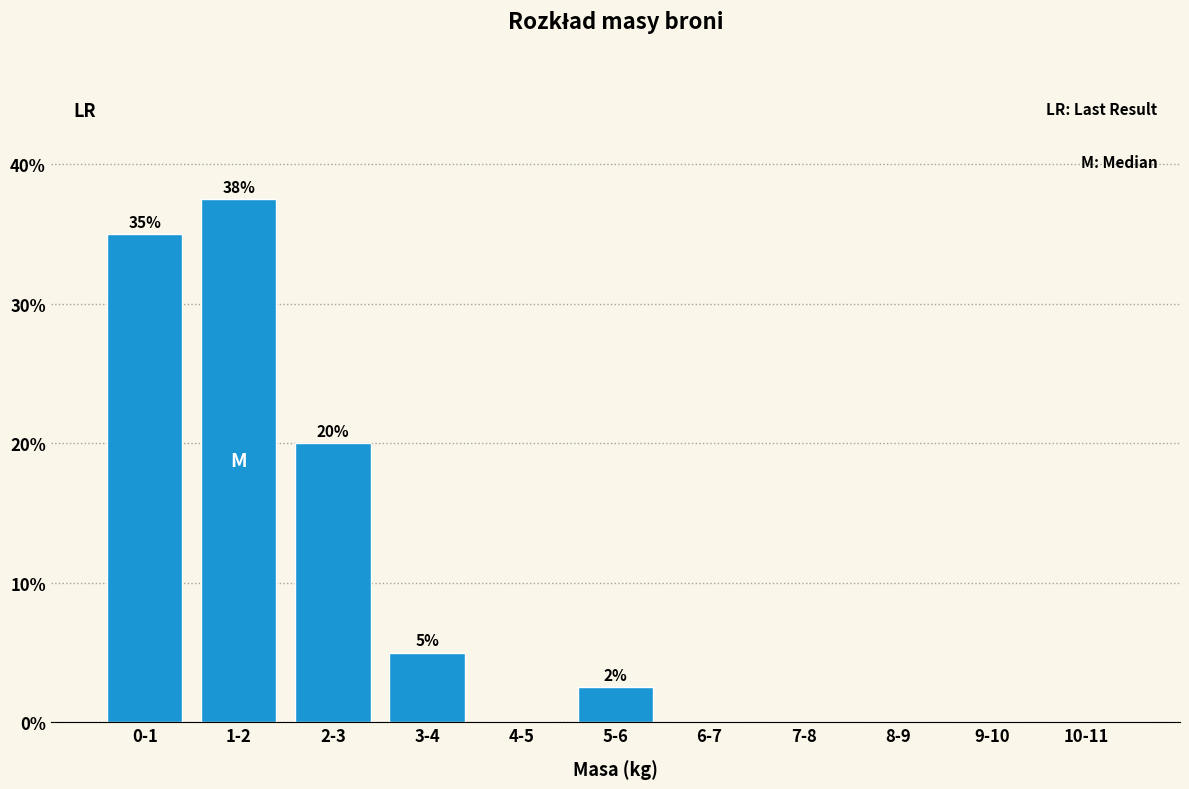

Reading right to left, extract all data points from this chart.

10-11=0.0	9-10=0.0	8-9=0.0	7-8=0.0	6-7=0.0	5-6=2.5	4-5=0.0	3-4=5.0	2-3=20.0	1-2=37.5	0-1=35.0